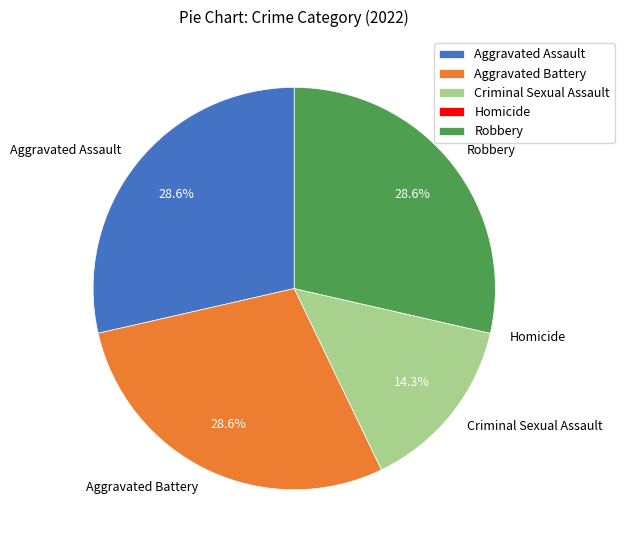

What is the ratio of the value at Aggravated Battery to the value at Robbery?

1.0